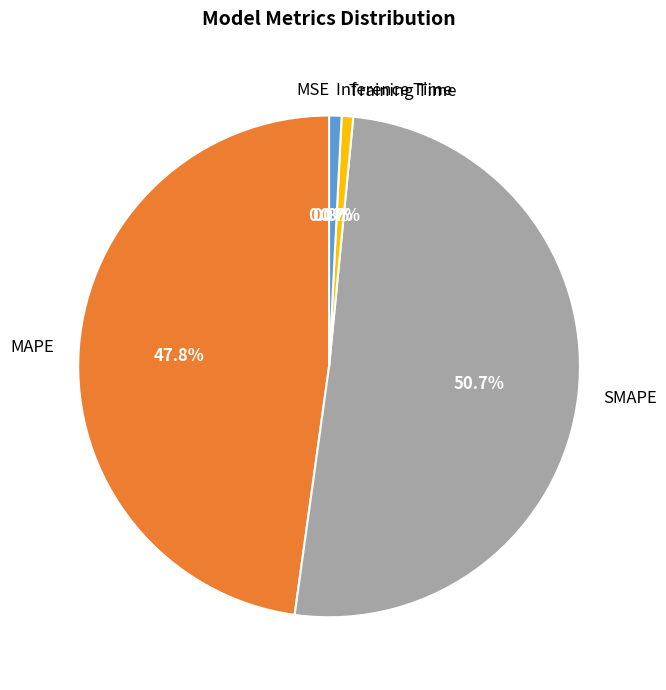

To the nearest percent, what is the difference between the largest and smallest slice percentages?

51%